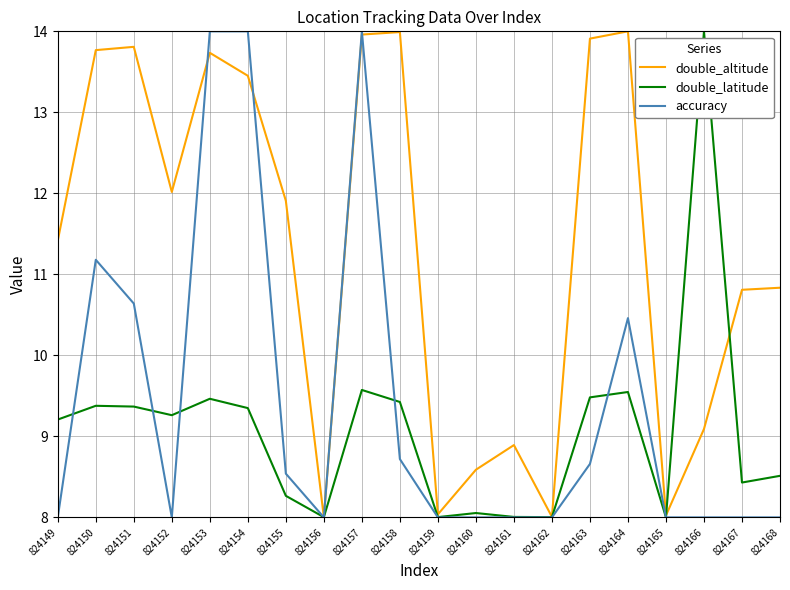

Rank the series by their average value, from lowest to highest.

double_latitude, accuracy, double_altitude